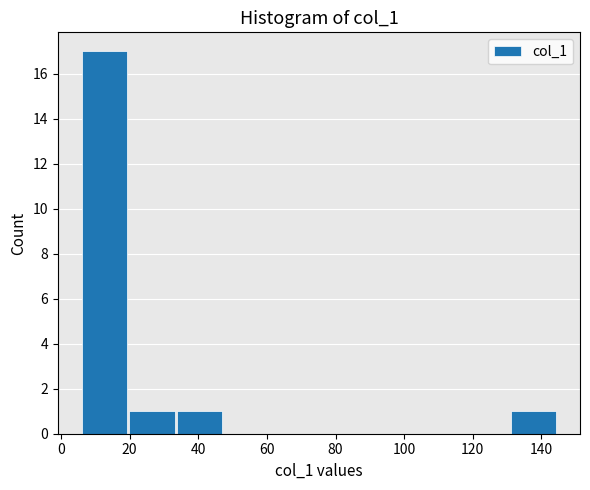

Which range on the x-axis has the tallest bar?

6 to 20